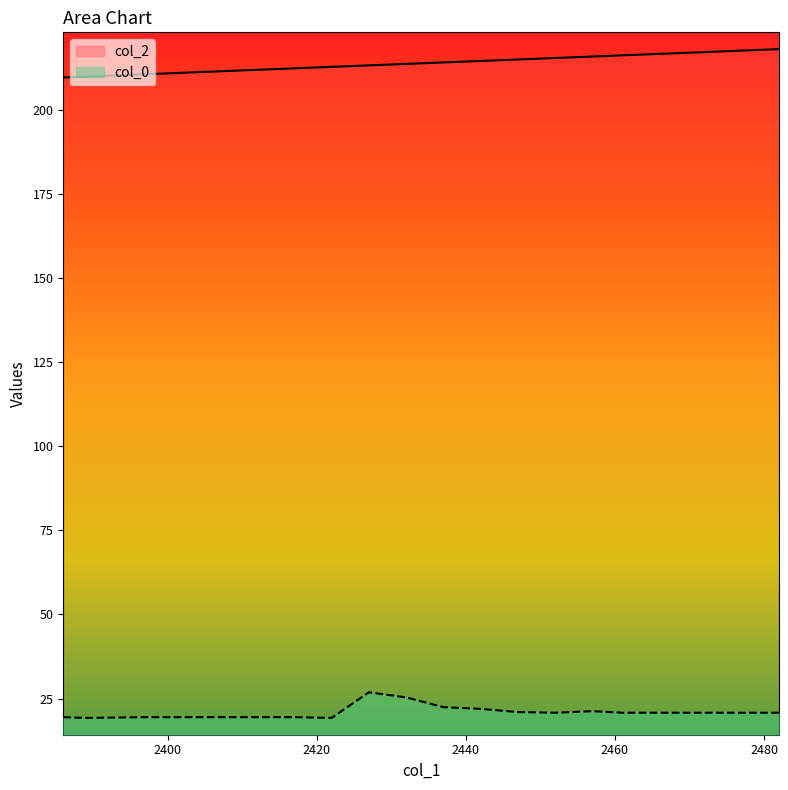

What is the difference between the maximum and second lowest values in the col_2 series?

8.2